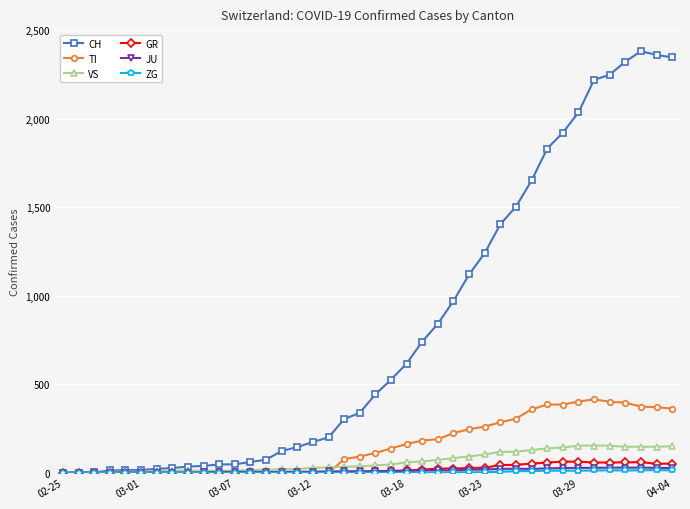

Which series has the widest spread of values?

CH